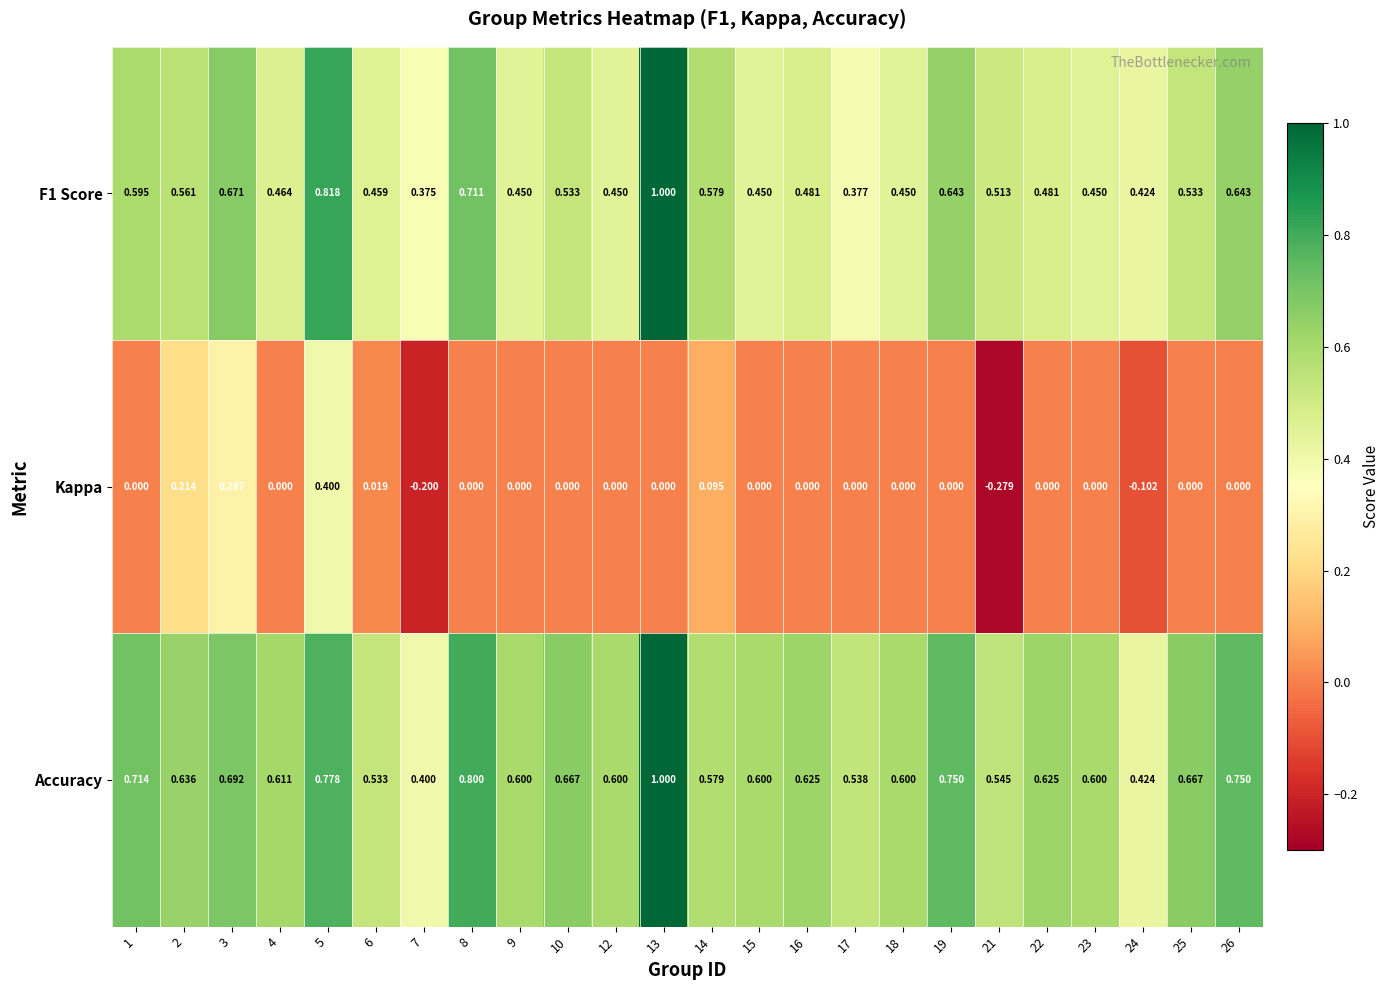

Which series changed the most between 3 and 12?

Kappa